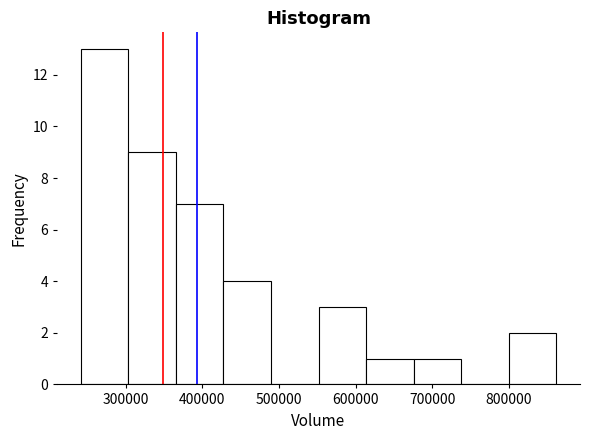

What is the height of the bar covering 240000 to 300000 on the x-axis? Neither the bar edges nor the heights are printed on the chart, so give them approximately, as read against the axes.

13